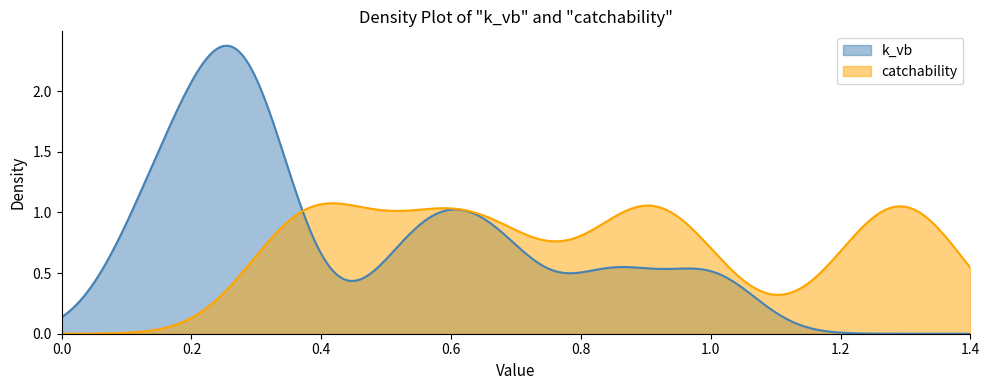

Reading right to left, list all the values displayed in this chart.

k_vb: 0.2	0.2	0.3	0.1	0.3	0.3	0.3	0.5	0.6	0.8	1.0	0.7
catchability: 0.9	1.0	1.3	0.6	0.5	0.7	1.3	0.4	0.6	1.2	0.9	0.4